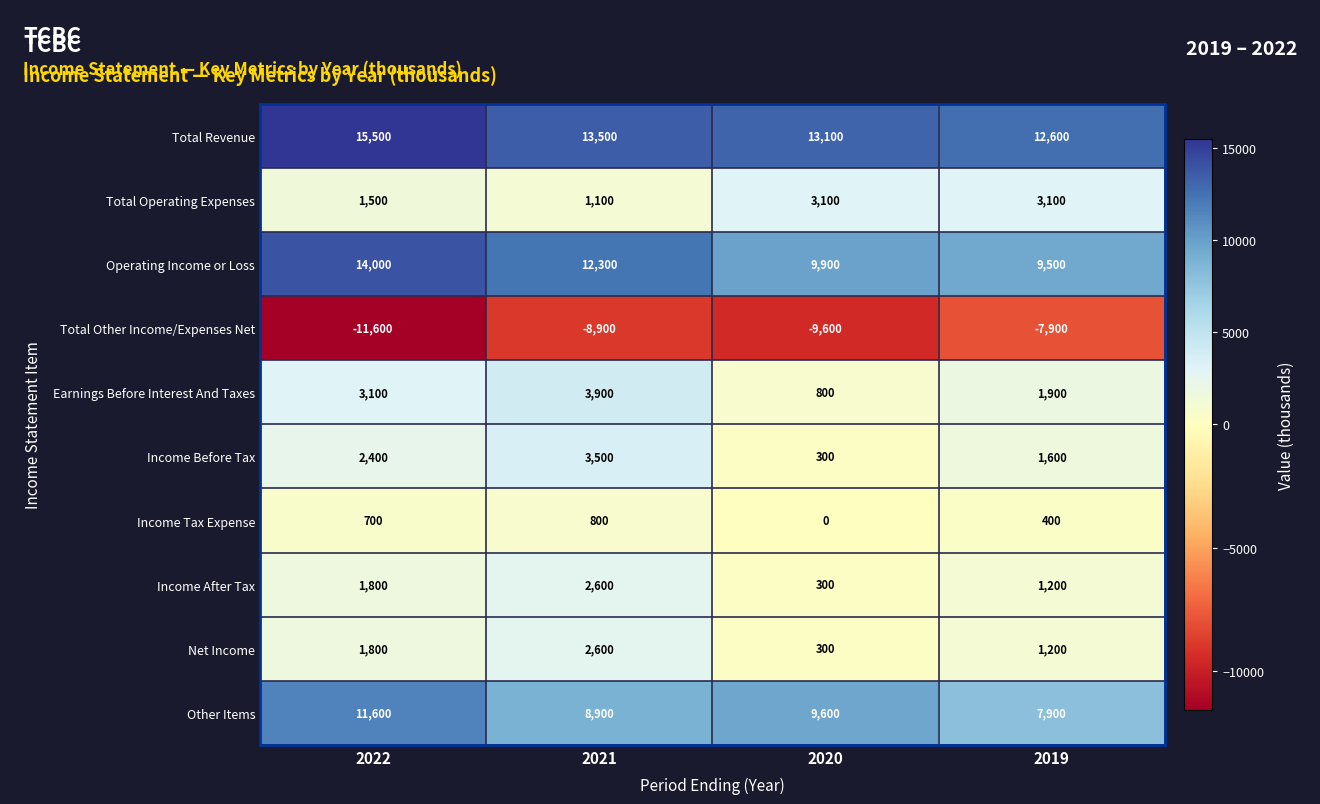

What is the total value across all series at 2019?

31500